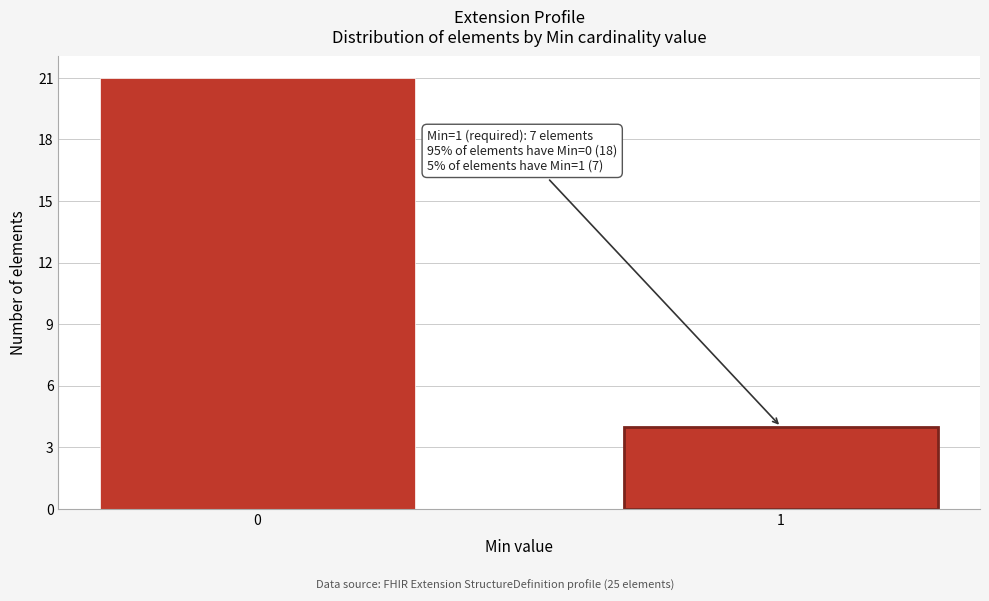

Reading left to right, list all the values displayed in this chart.

0=21	1=4